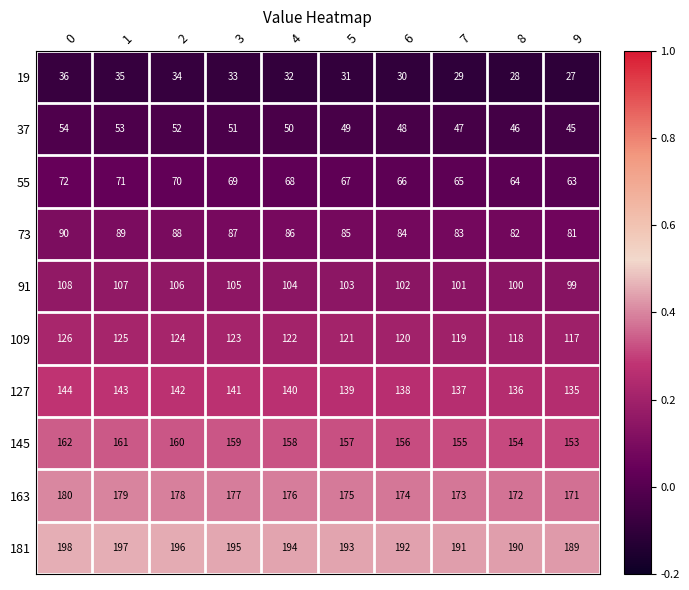

At 2, list the series in order from largest to smallest.

181, 163, 145, 127, 109, 91, 73, 55, 37, 19